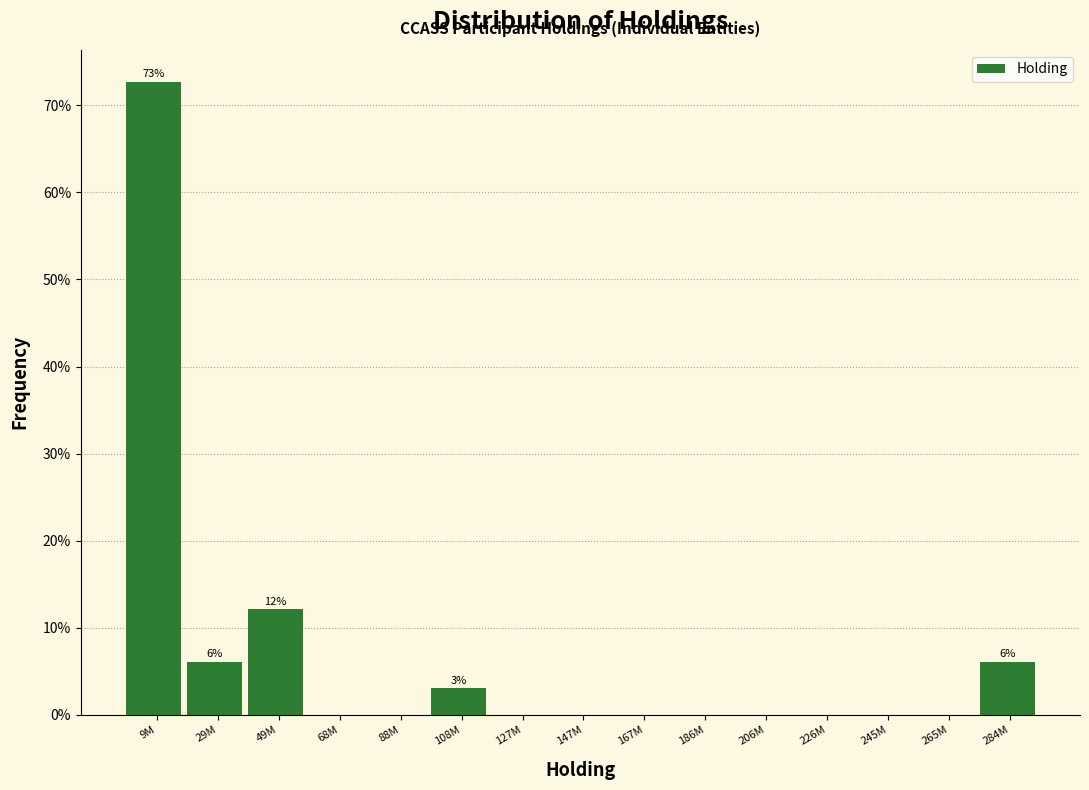

Reading left to right, transcribe all the data shown in this chart.

9M=72.7	29M=6.1	49M=12.1	68M=0.0	88M=0.0	108M=3.0	127M=0.0	147M=0.0	167M=0.0	186M=0.0	206M=0.0	226M=0.0	245M=0.0	265M=0.0	284M=6.1